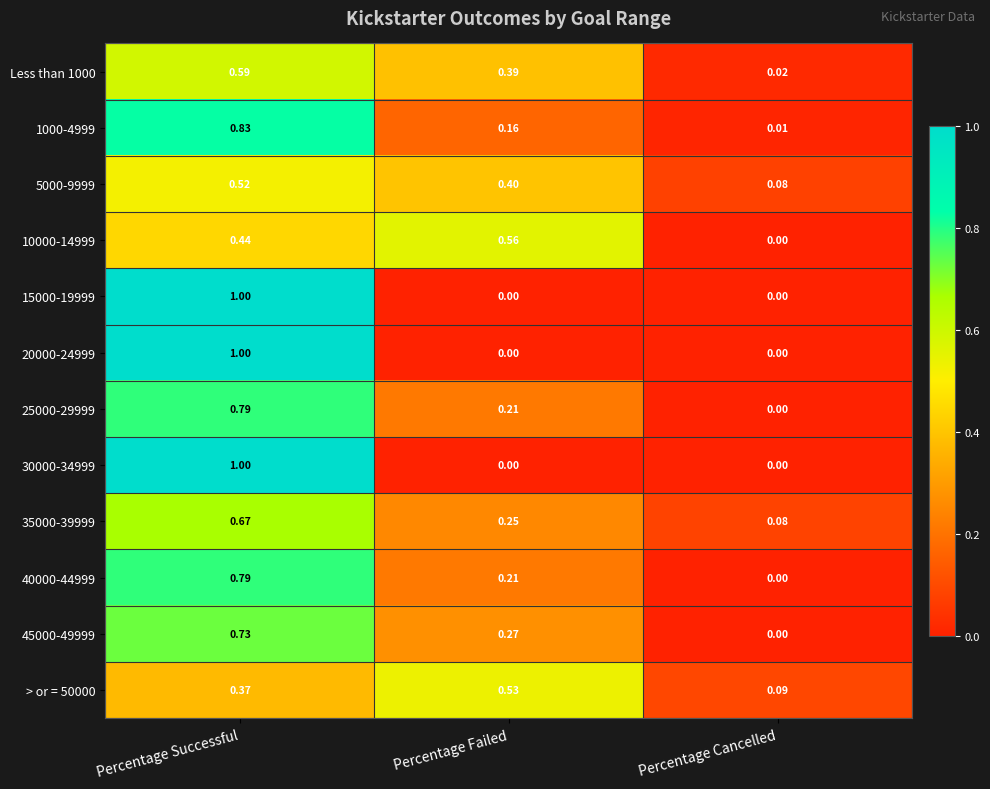

Rank the categories by > or = 50000 value from highest to lowest.

Percentage Failed, Percentage Successful, Percentage Cancelled